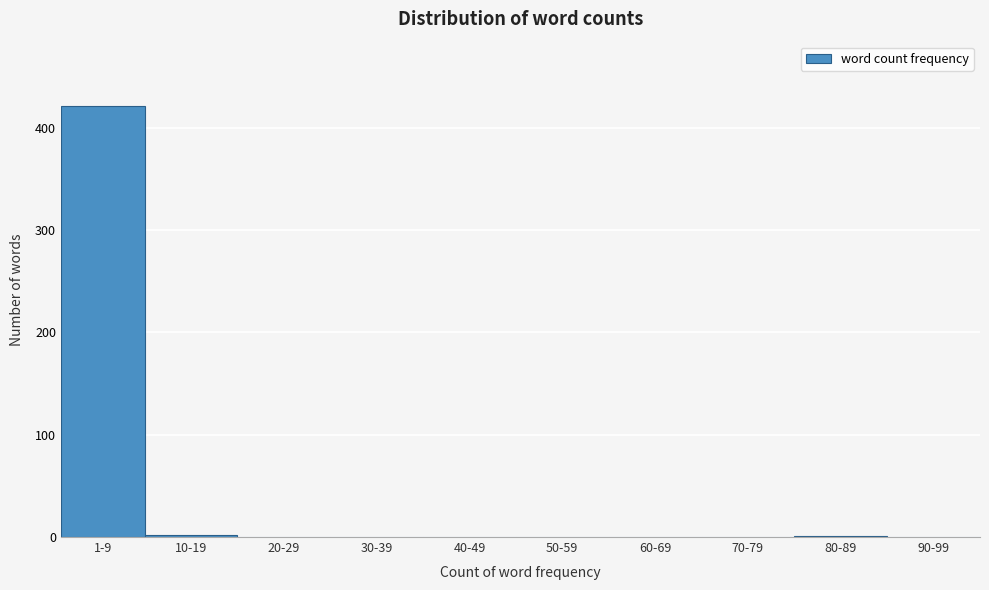

Which category has the highest value across all series?

1-9